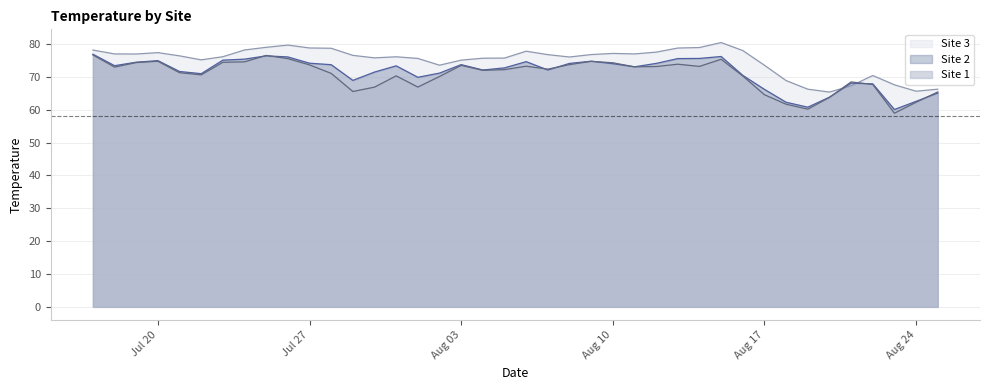

What are all the series names shown in the legend?

Site 3, Site 2, Site 1